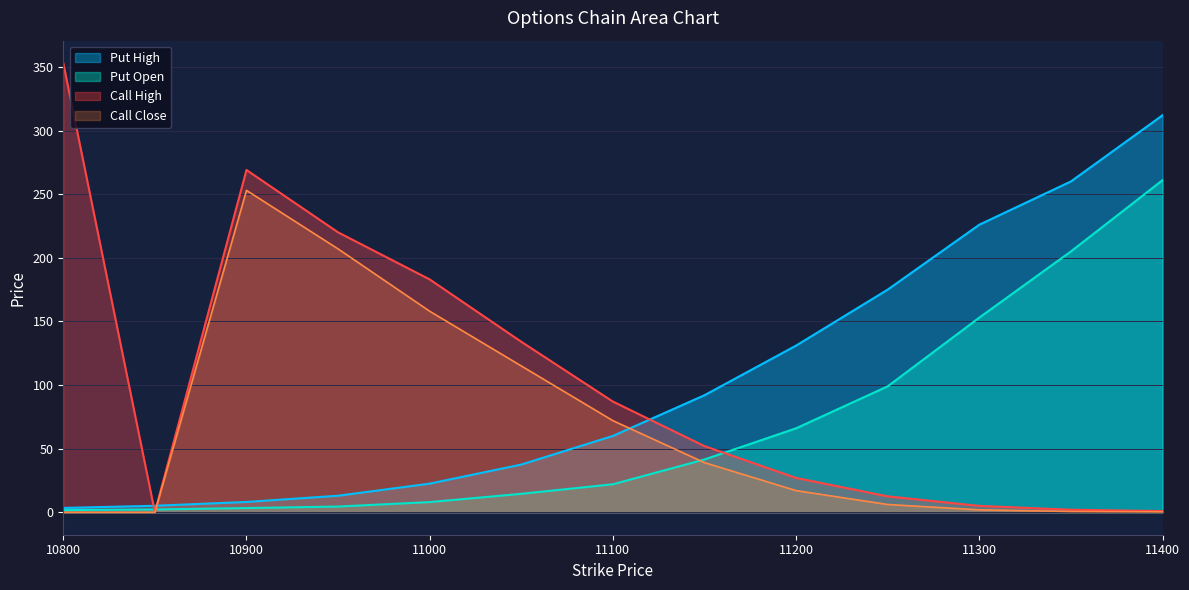

What are all the series names shown in the legend?

Put High, Put Open, Call High, Call Close